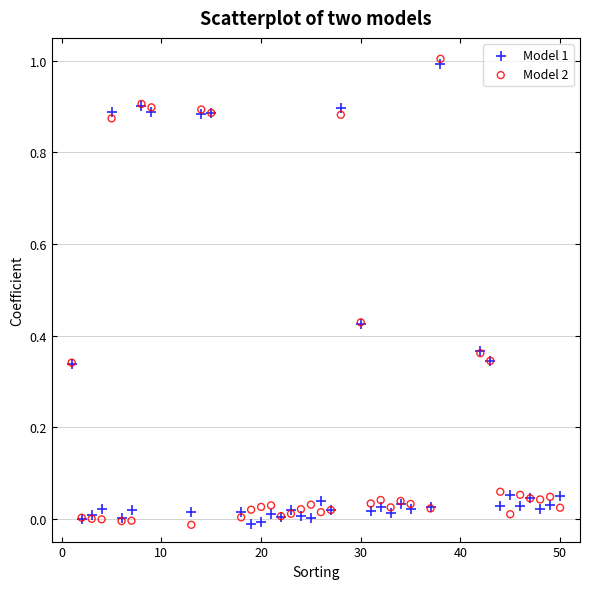

Which series has the widest spread of Y values?

Model 2